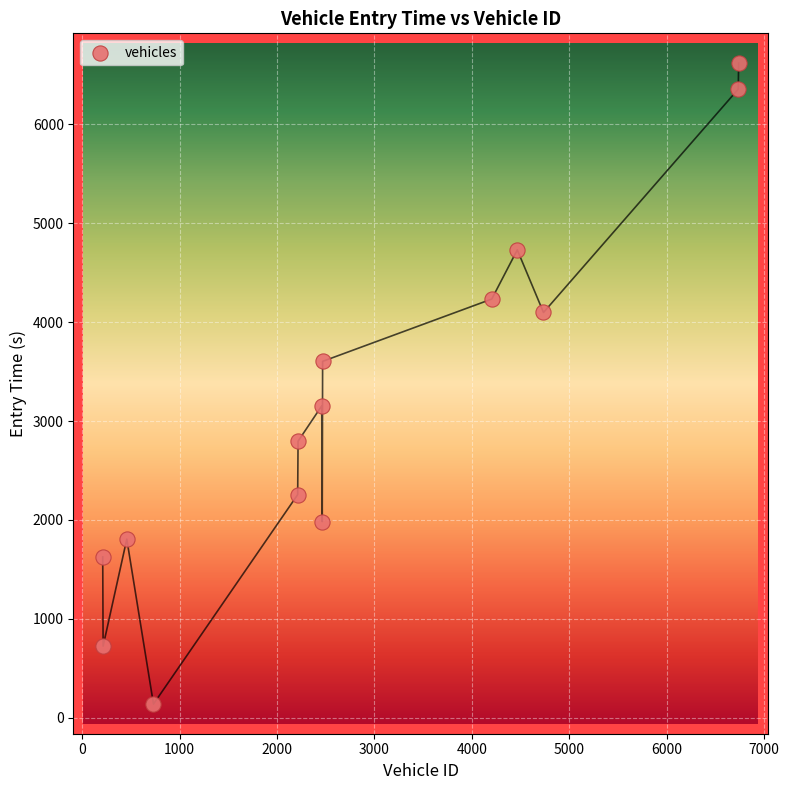

What is the range of Y values (max minus min)?

6483.1